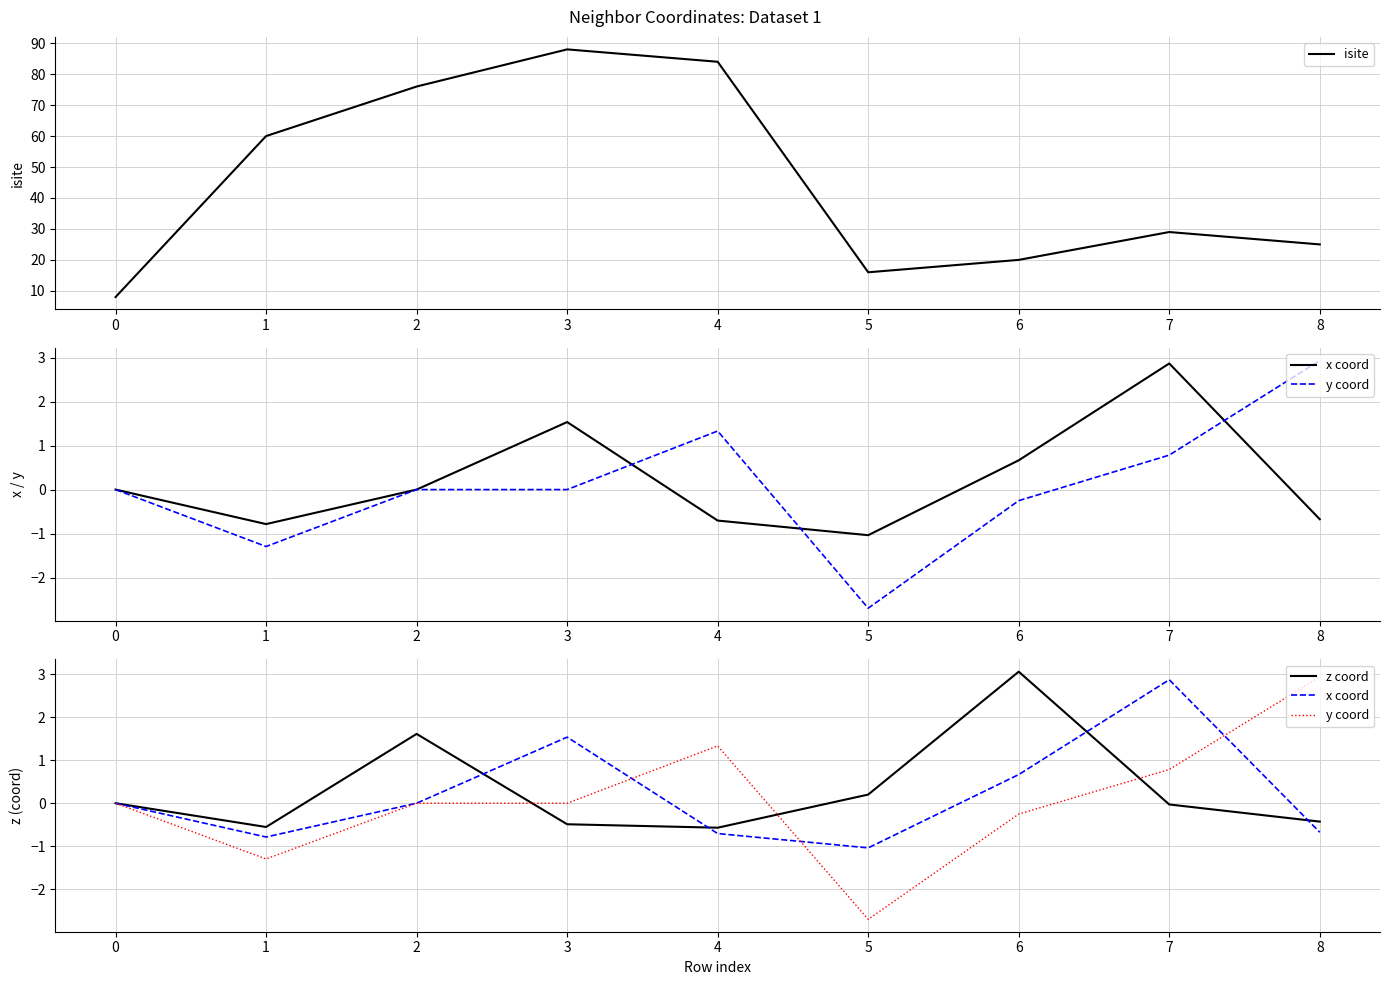

Rank the categories by isite value from highest to lowest.

3, 4, 2, 1, 7, 8, 6, 5, 0